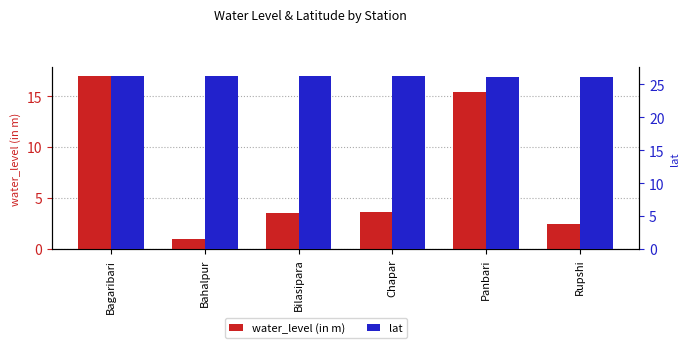

Between Bagaribari and Rupshi, which is larger?

Bagaribari